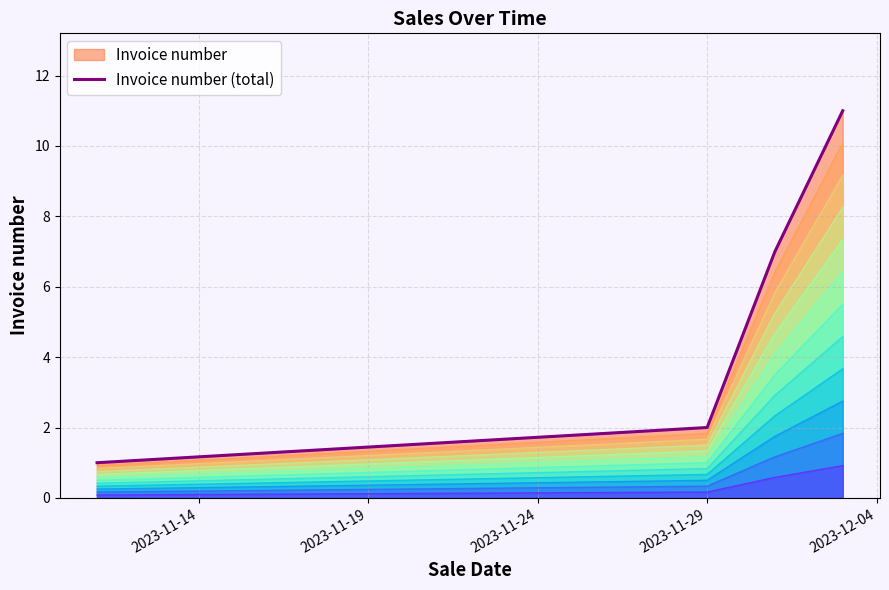

Which has a higher value, 2023-11-09 or 2023-11-14?

2023-11-14